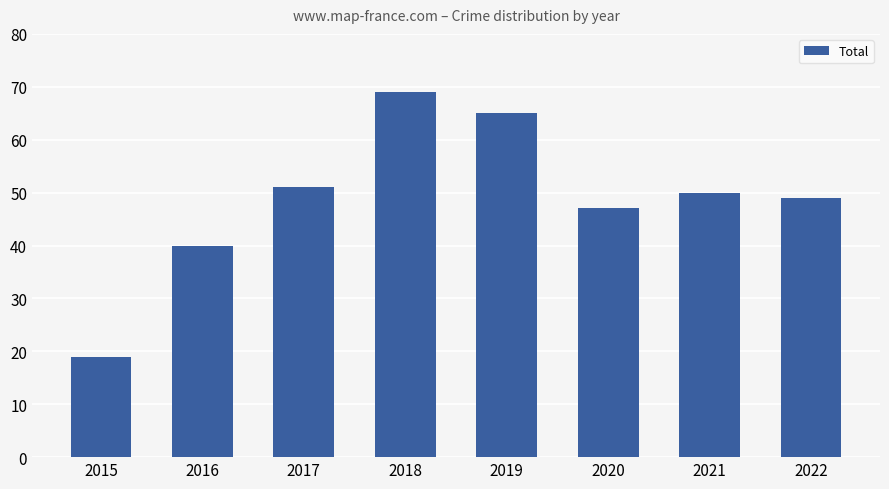

What is the difference between the maximum and second lowest values?

29